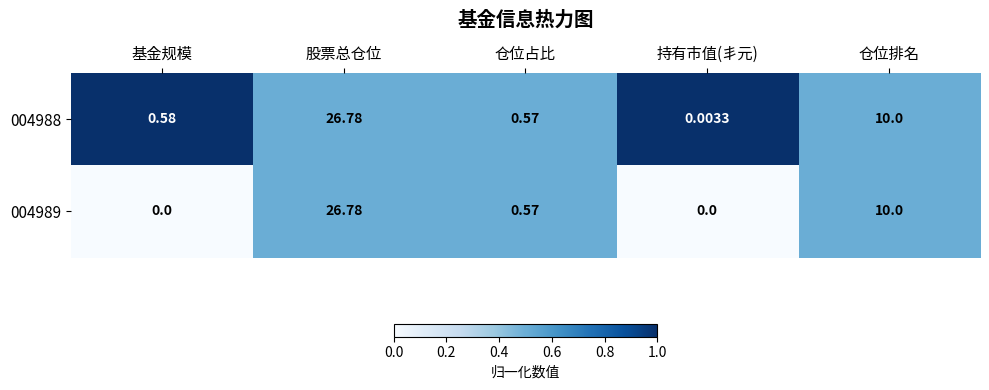

How many categories are shown in the chart?

5